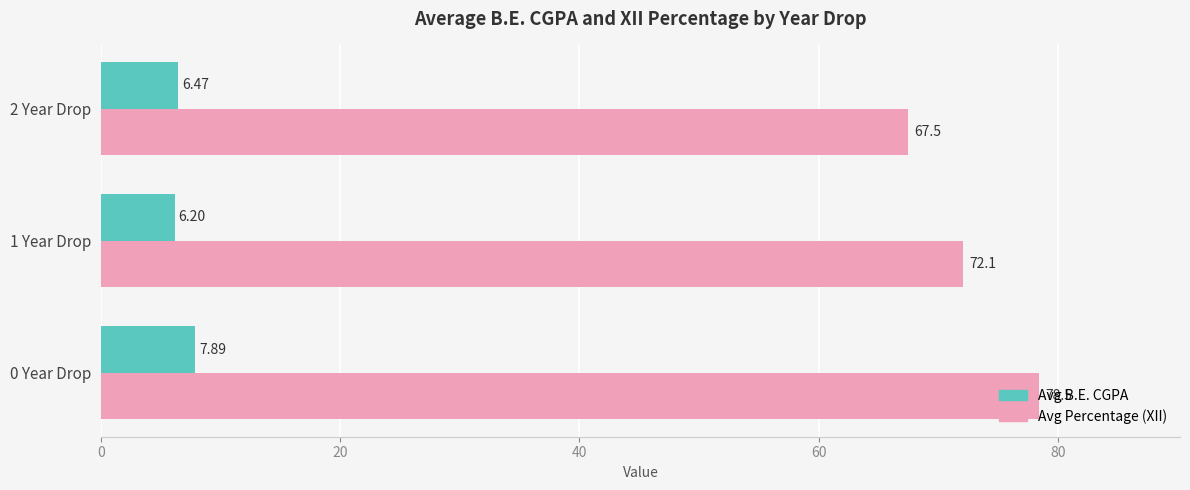

What is the sum of all Avg B.E. CGPA values?

20.6